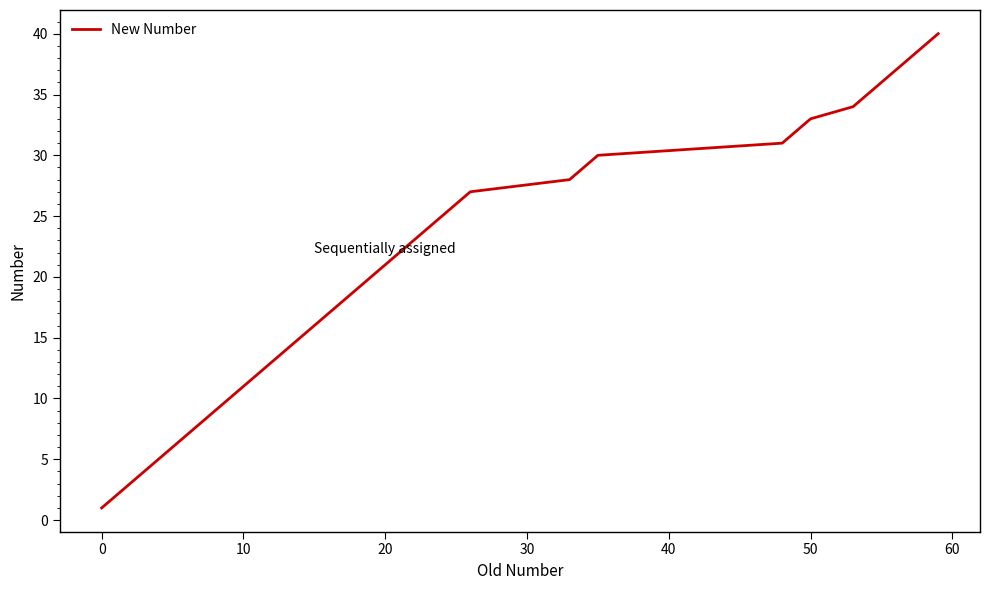

What is the greatest value displayed?

40